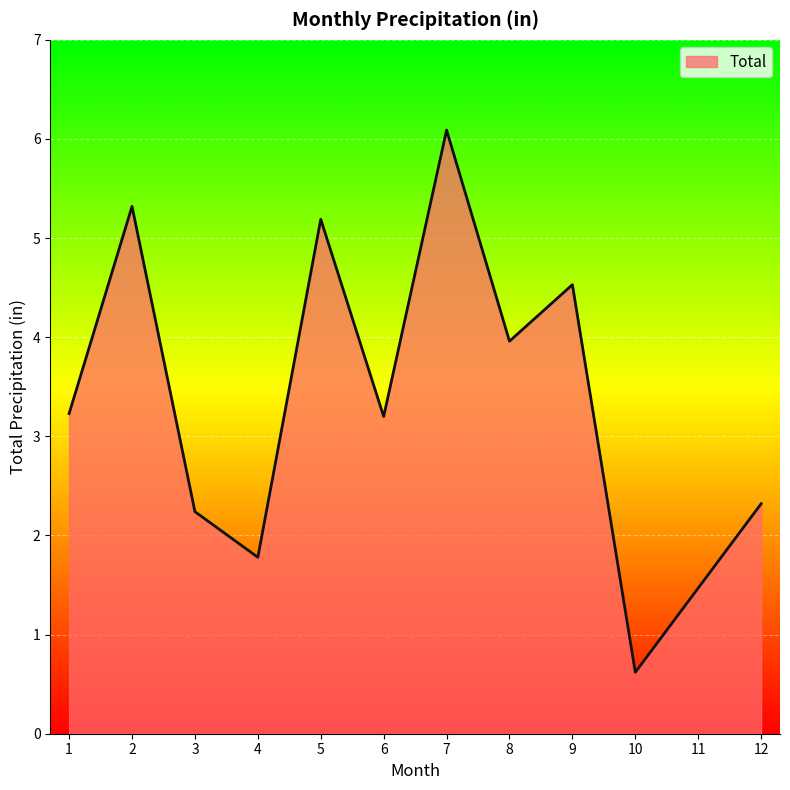

What is the approximate value at 10?

0.6